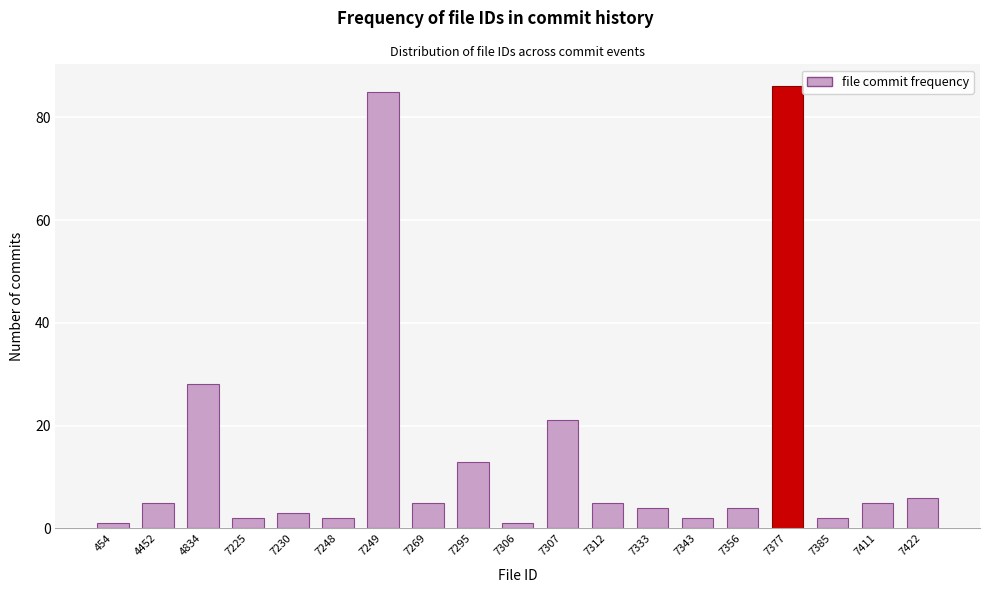

Reading left to right, list all the values displayed in this chart.

1	5	28	2	3	2	85	5	13	1	21	5	4	2	4	86	2	5	6